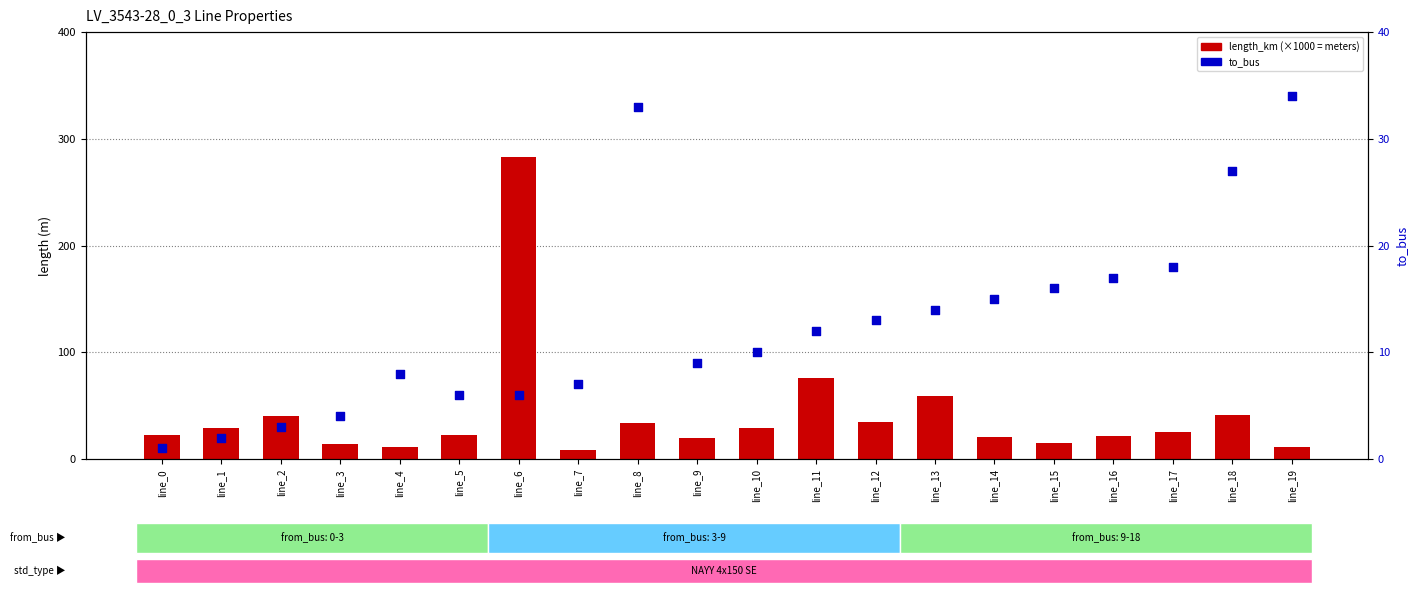

Which series reaches the minimum Y coordinate?

to_bus